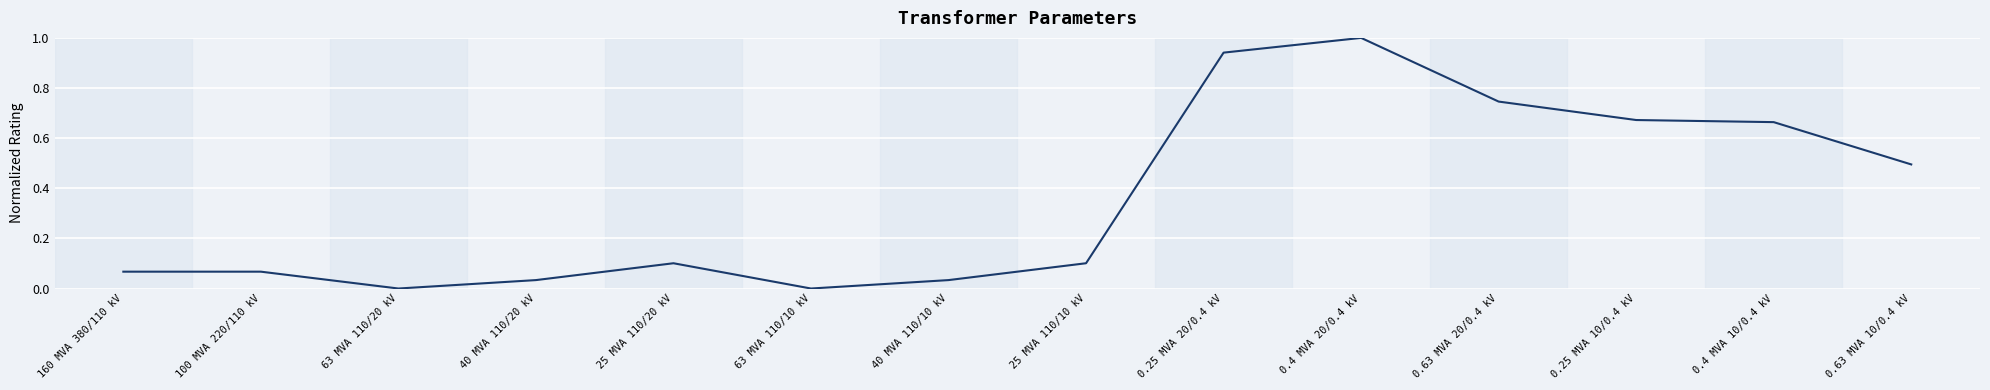

What is the change in value from 63 MVA 110/10 kV to 0.25 MVA 20/0.4 kV?

+0.9